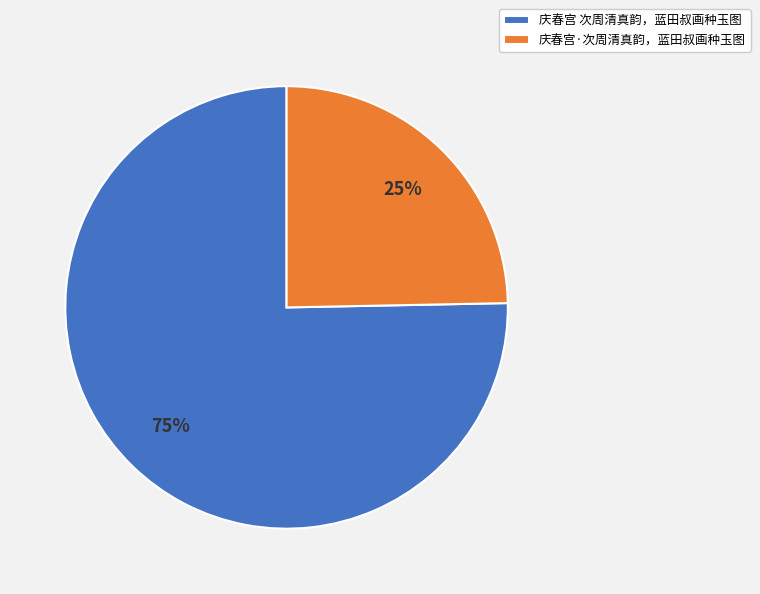

Between 庆春宫·次周清真韵，蓝田叔画种玉图 and 庆春宫 次周清真韵，蓝田叔画种玉图, which is larger?

庆春宫 次周清真韵，蓝田叔画种玉图